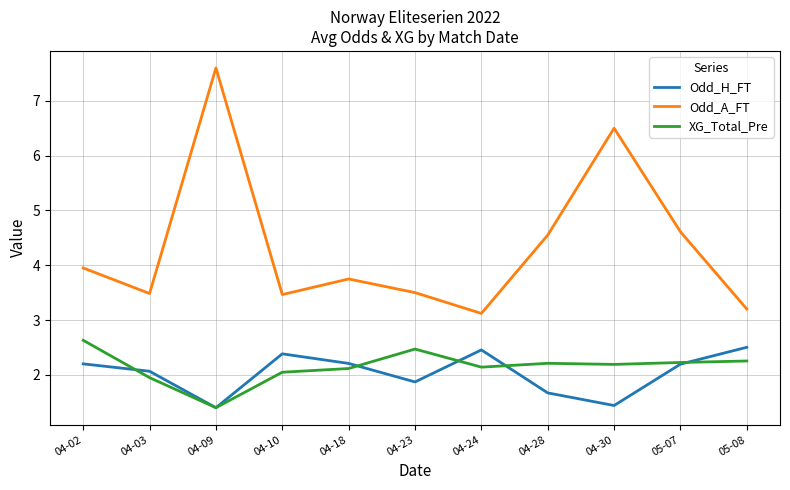

Which label corresponds to the largest value in the chart?

04-09